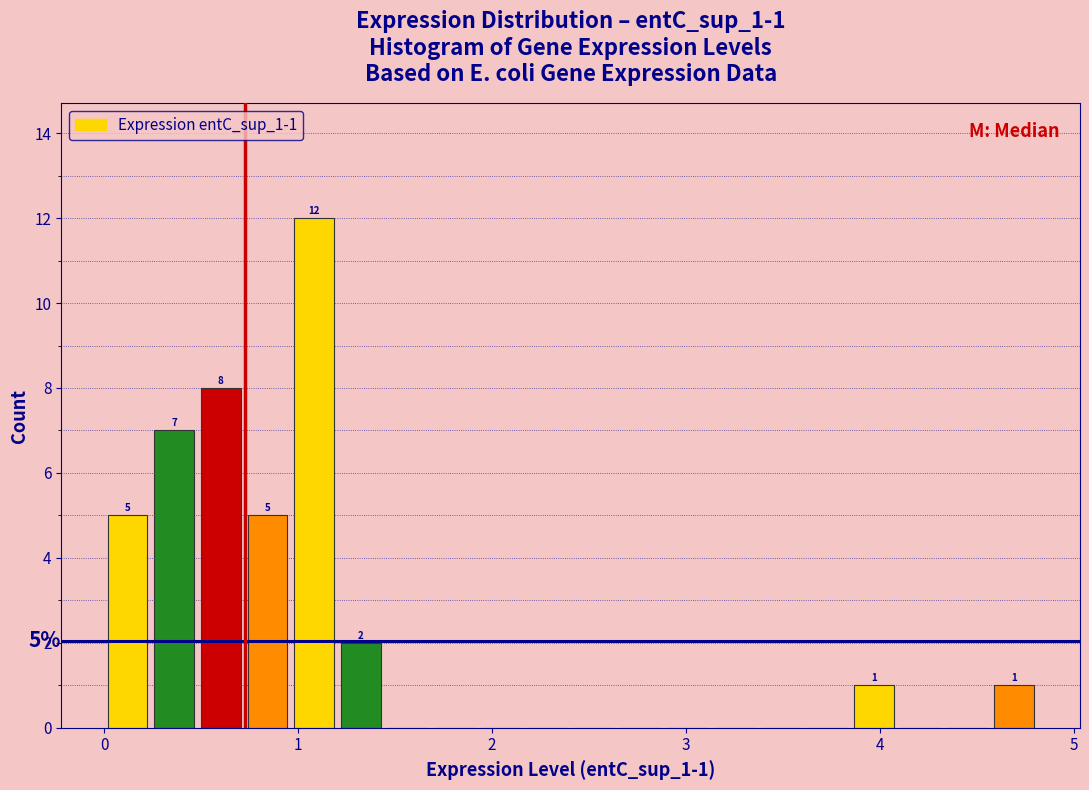

Around what value on the x-axis is the tallest bar? Give the approximate position of its centre, as read against the axis.

1.1